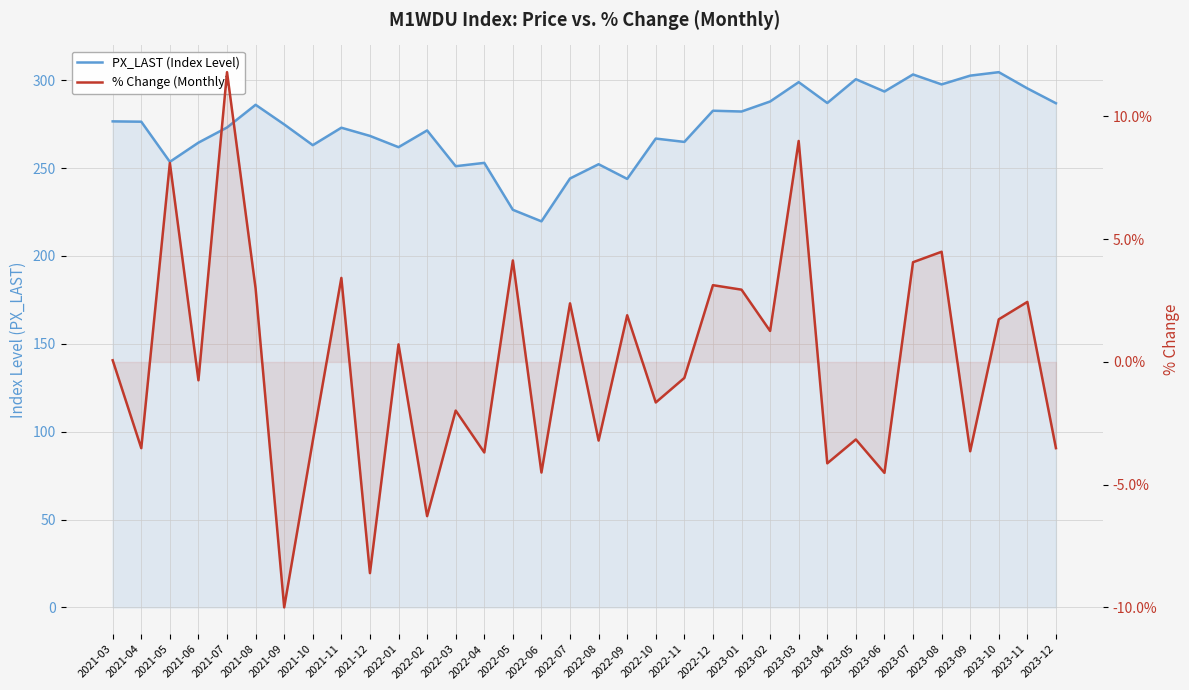

Which has a higher value, 2021-07 or 2022-06?

2021-07